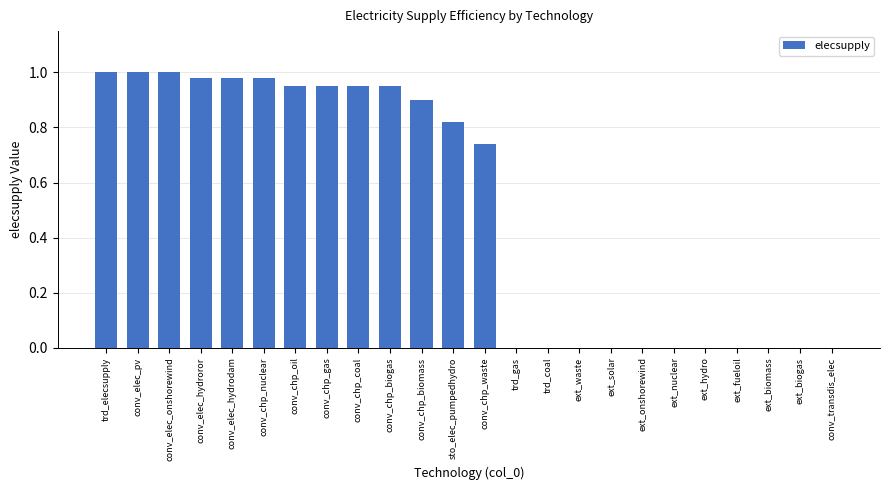

What is the sum of all values?

12.2